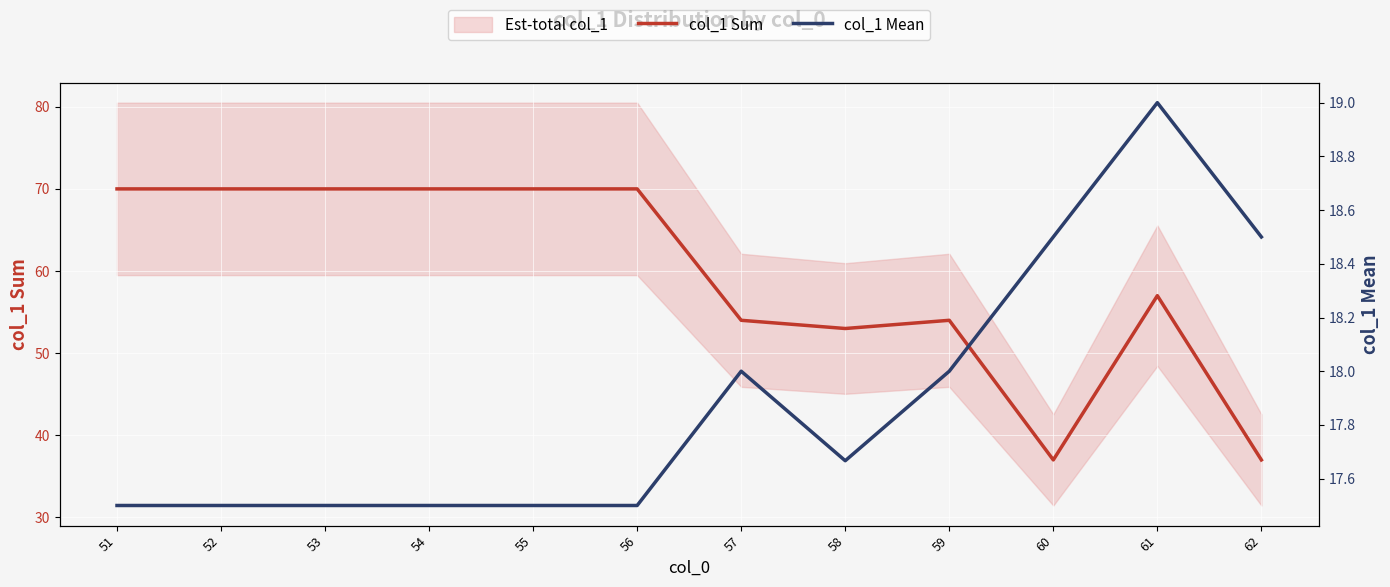

Which category has the highest value in the col_1 Mean series?

61